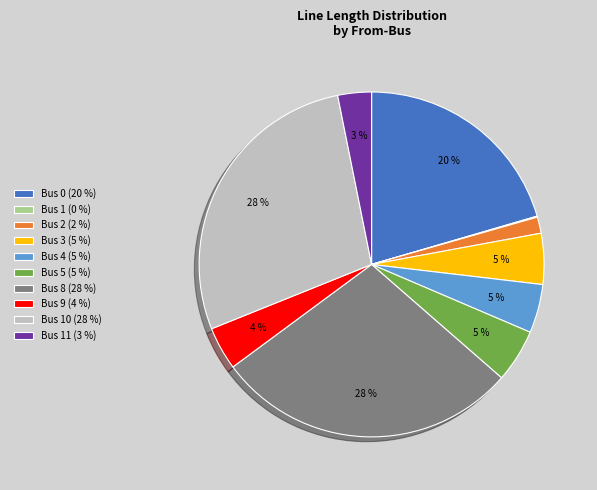

To the nearest percent, what is the average slice percentage?

10%